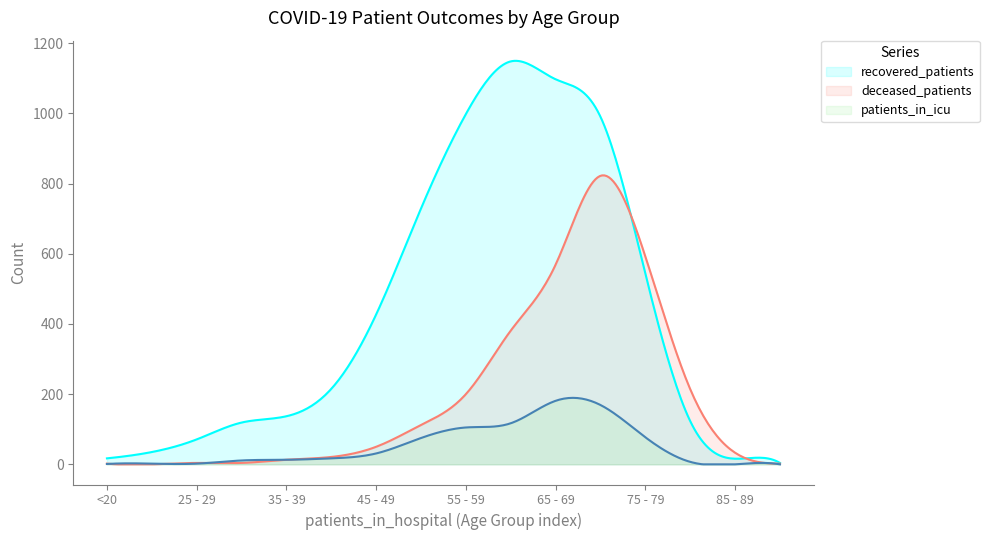

Count the number of data series in this chart.

3